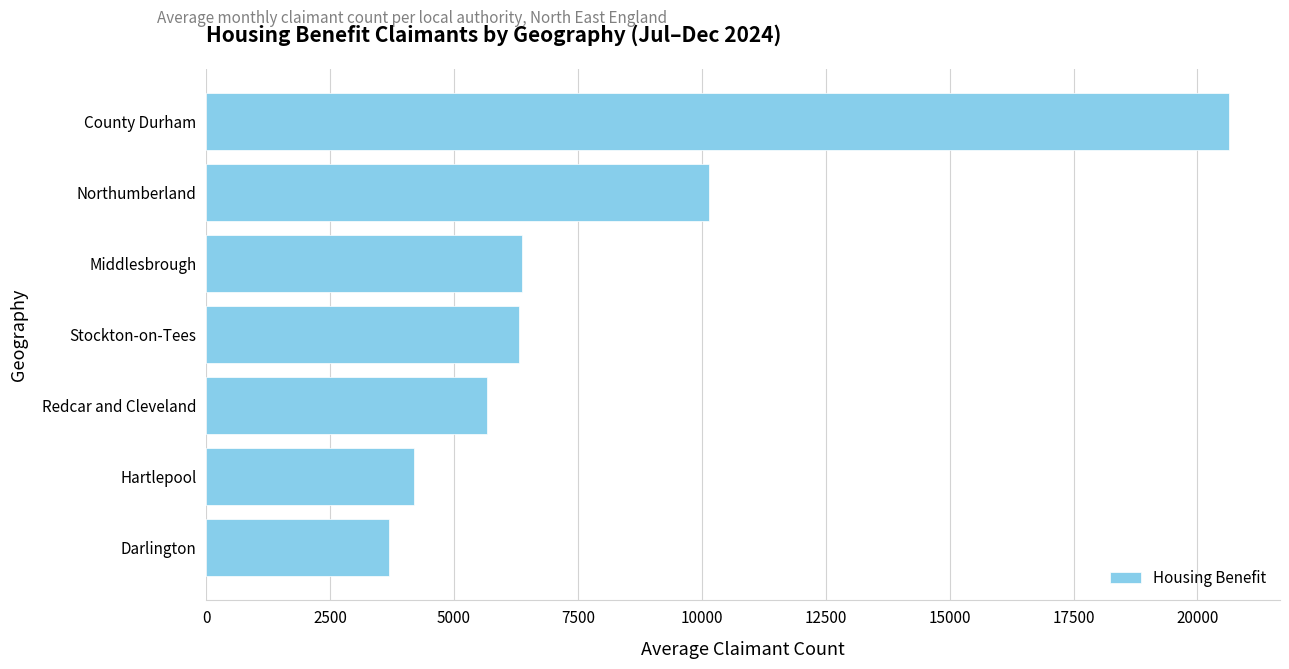

What is the label of the 5th bar from the bottom?

Middlesbrough